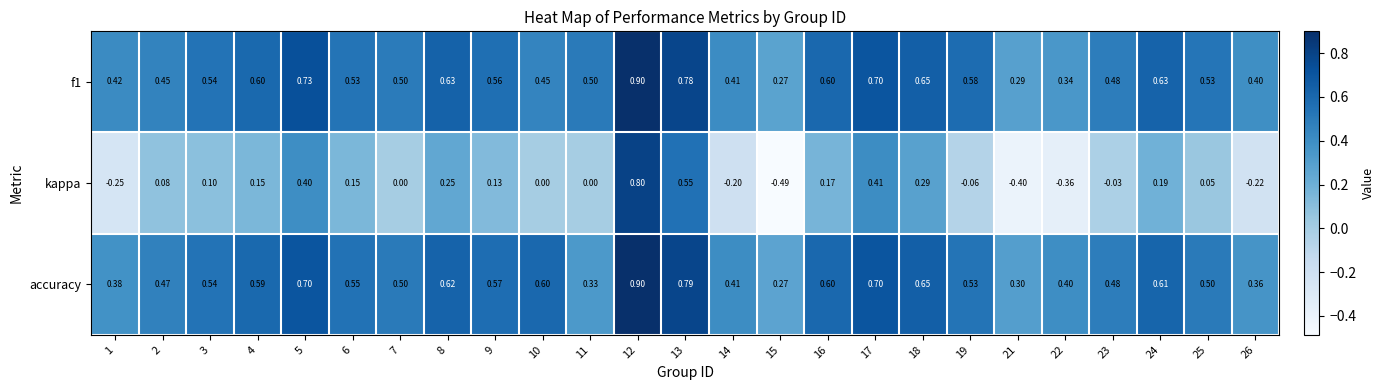

Is the value of accuracy at 19 greater than the value of f1 at 16?

No